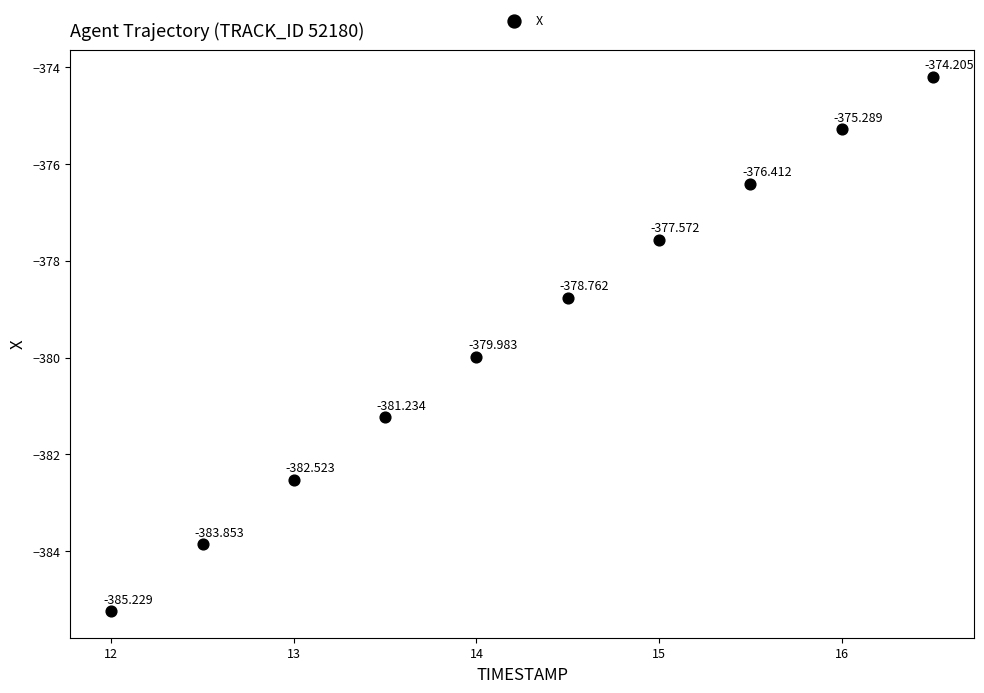

How many data points are displayed?

10